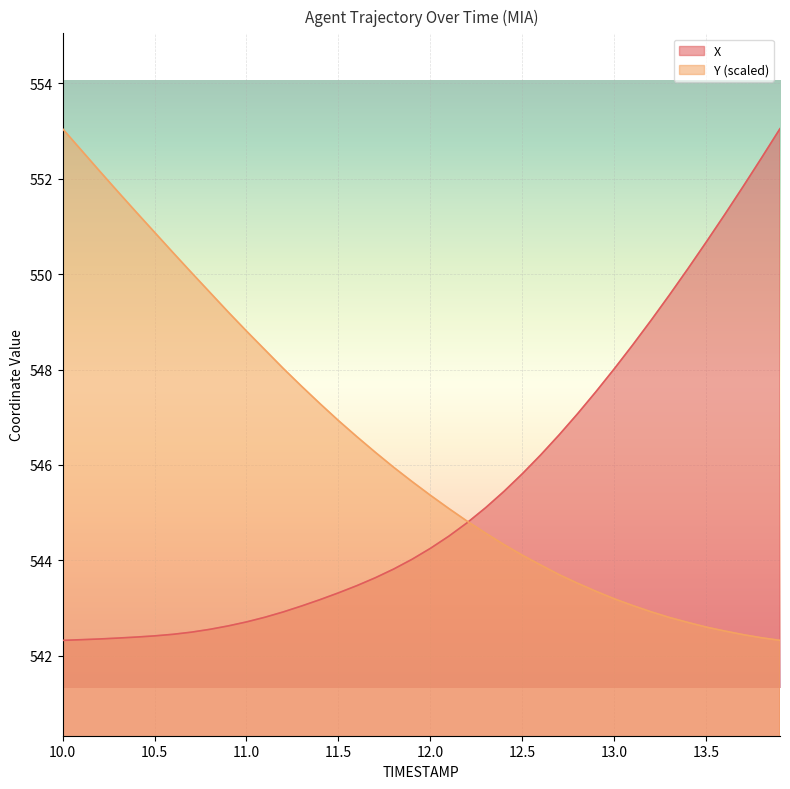

Reading right to left, what are all the values shown in this chart?

X: 553.1	552.4	551.8	551.3	550.7	550.1	549.6	549.0	548.5	548.0	547.5	547.1	546.6	546.2	545.8	545.4	545.1	544.8	544.5	544.2	544.0	543.8	543.6	543.5	543.3	543.2	543.0	542.9	542.8	542.7	542.6	542.5	542.5	542.4	542.4	542.4	542.4	542.3	542.3	542.3
Y: 542.3	542.4	542.4	542.5	542.6	542.7	542.8	542.9	543.0	543.2	543.3	543.5	543.7	543.9	544.1	544.3	544.6	544.8	545.1	545.4	545.6	545.9	546.3	546.6	546.9	547.3	547.6	548.0	548.4	548.8	549.2	549.6	550.0	550.5	550.9	551.3	551.7	552.2	552.6	553.1